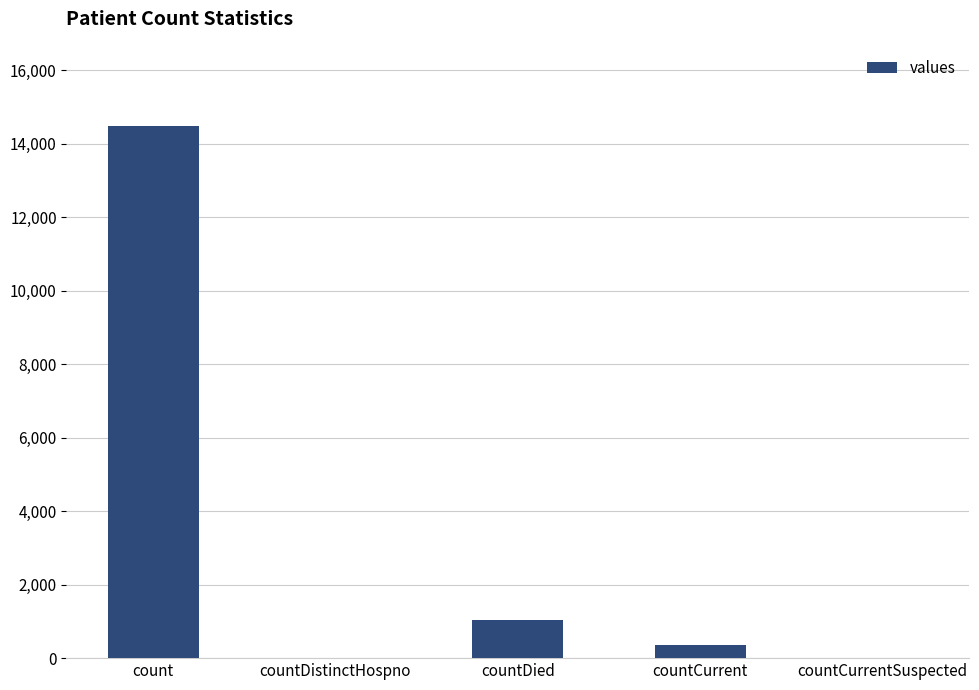

Reading left to right, transcribe all the data shown in this chart.

14488	0	1033	345	0